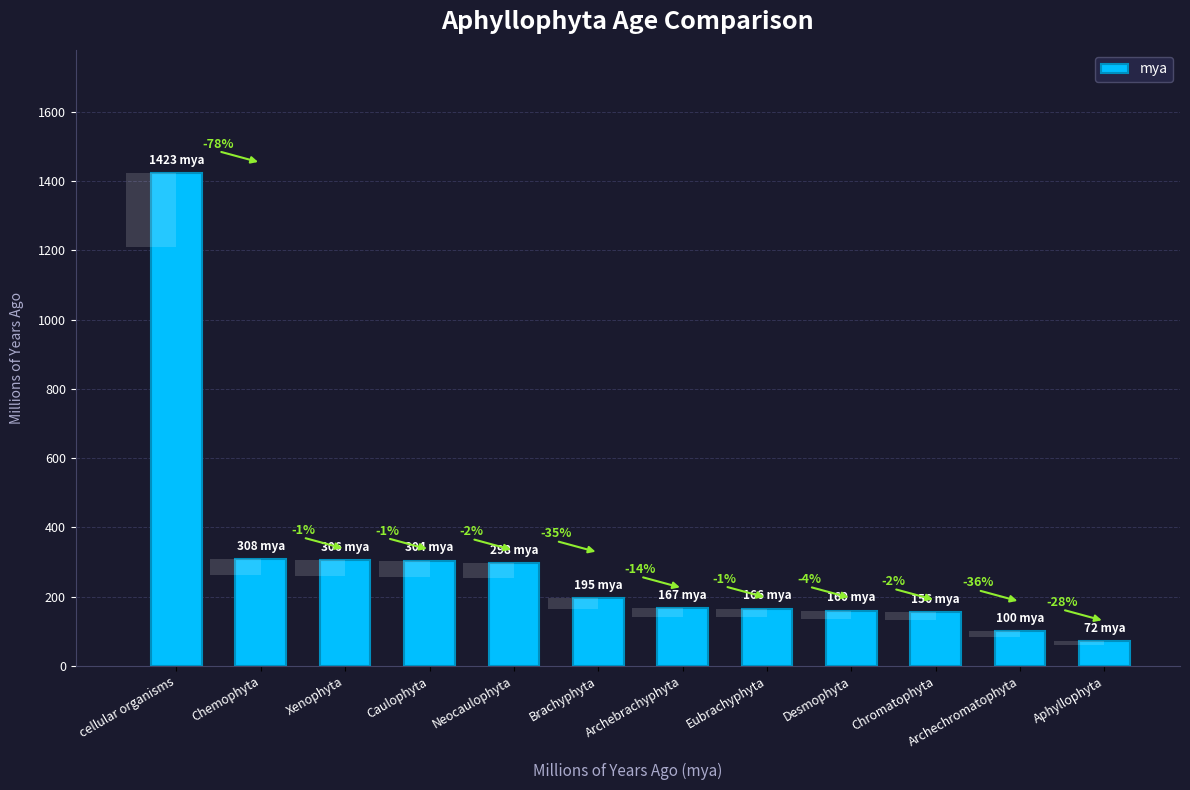

What value does the data have at Chemophyta?

308